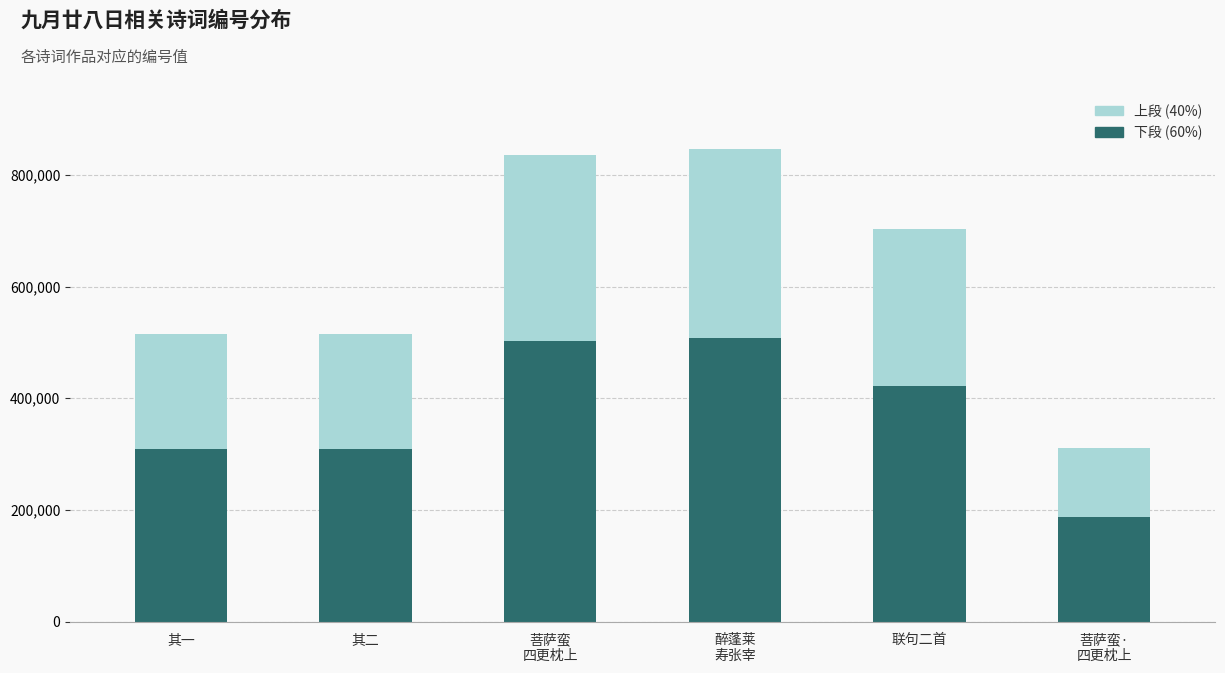

What is the total value across all series at 联句二首?

702429.0